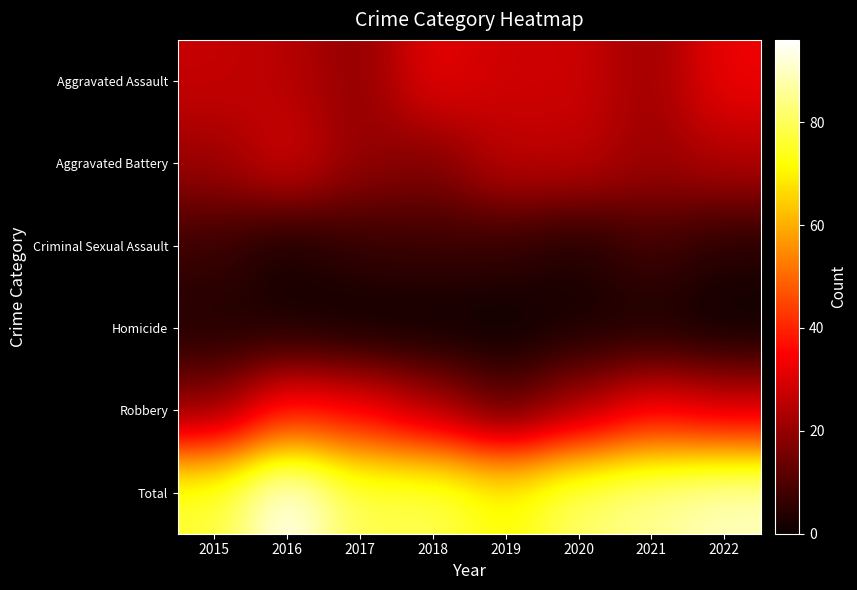

Which series has the largest total across all categories?

Total